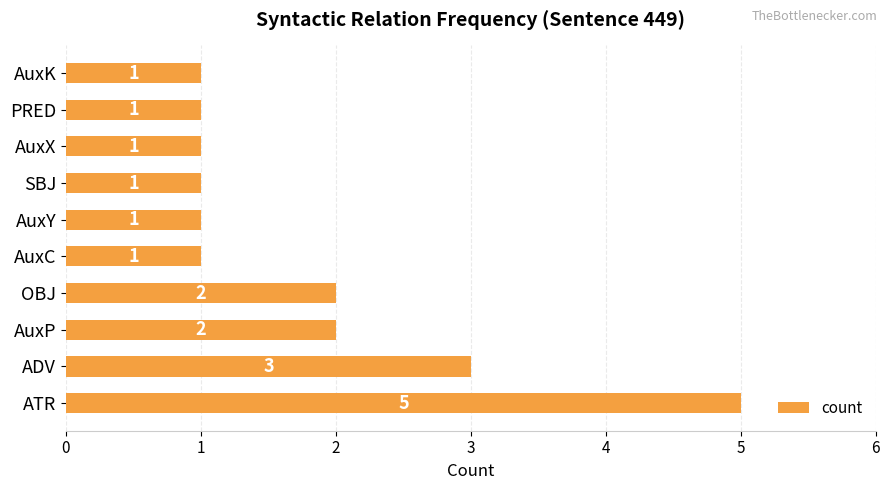

Reading bottom to top, what are all the values shown in this chart?

ATR=5	ADV=3	AuxP=2	OBJ=2	AuxC=1	AuxY=1	SBJ=1	AuxX=1	PRED=1	AuxK=1